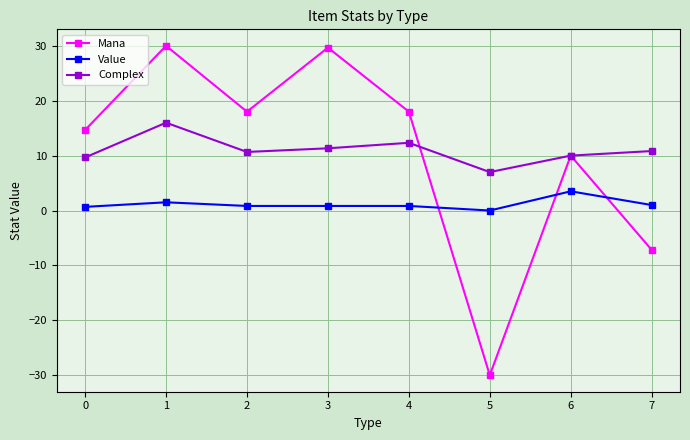

True or false: Value has a value of 0.7 at 0.

True